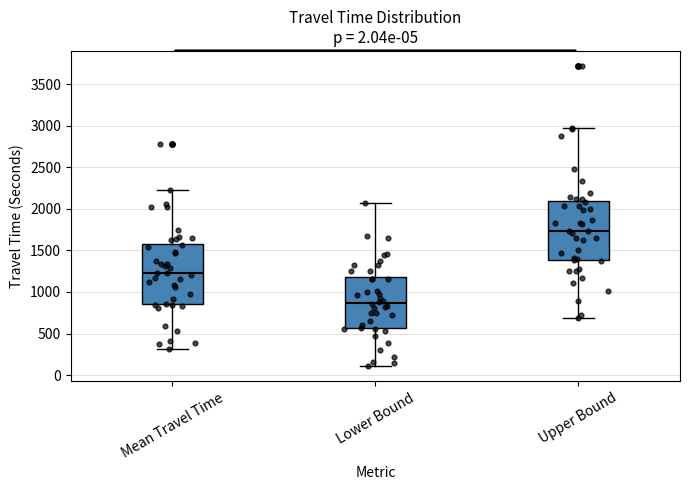

Which box's median line is the lowest?

Lower Bound